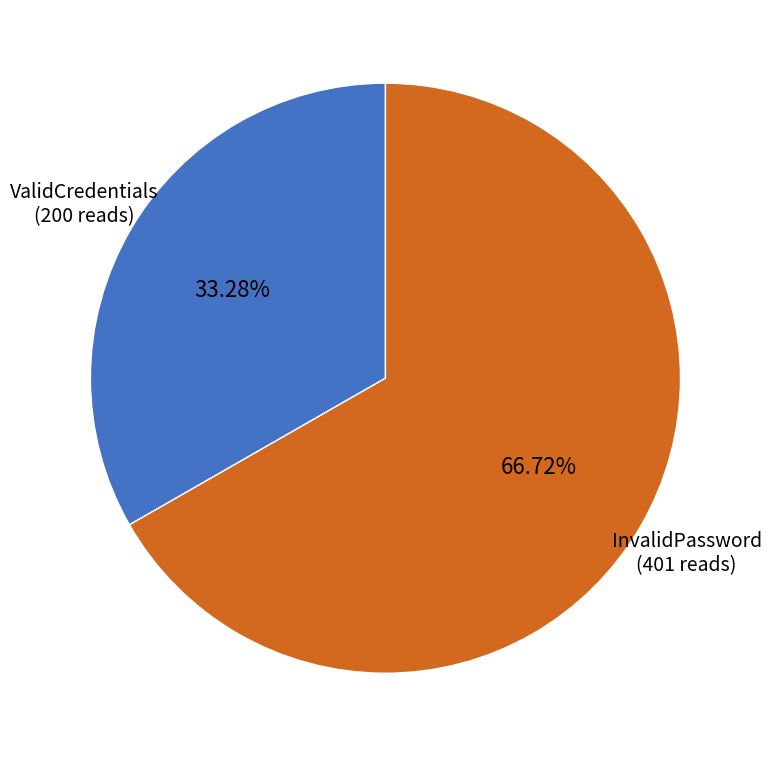

Which slice is the largest?

InvalidPassword